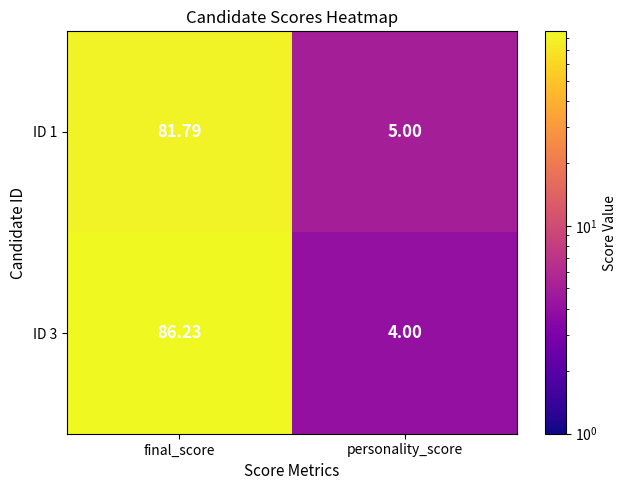

At which category is the sum across all series the highest?

final_score